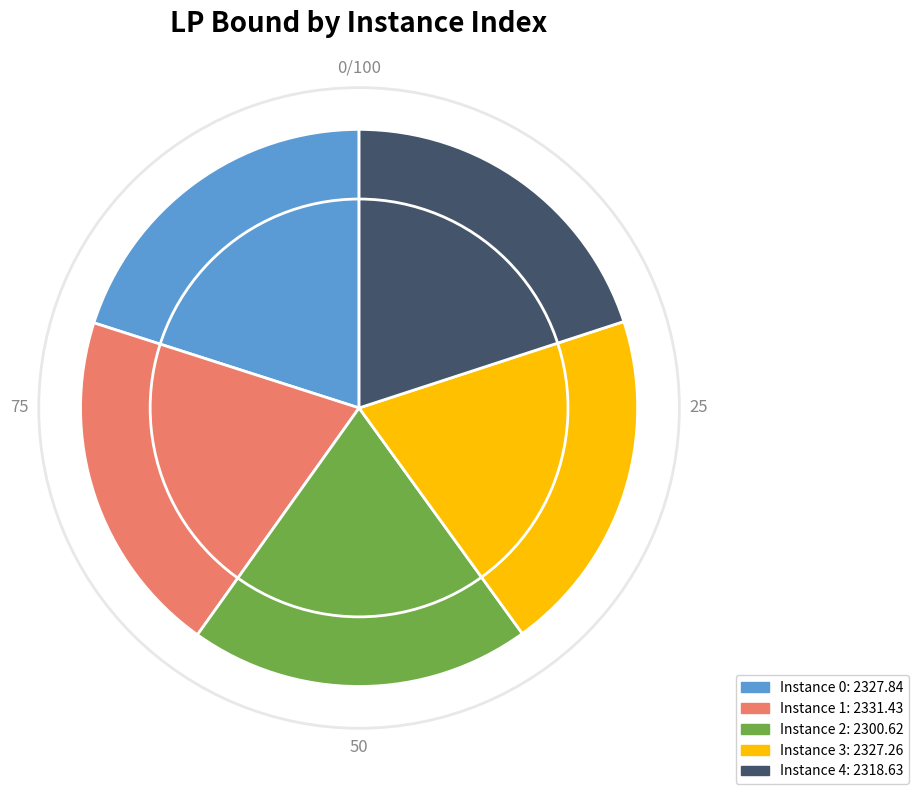

Combined, do 0 and 1 account for over 50%?

No